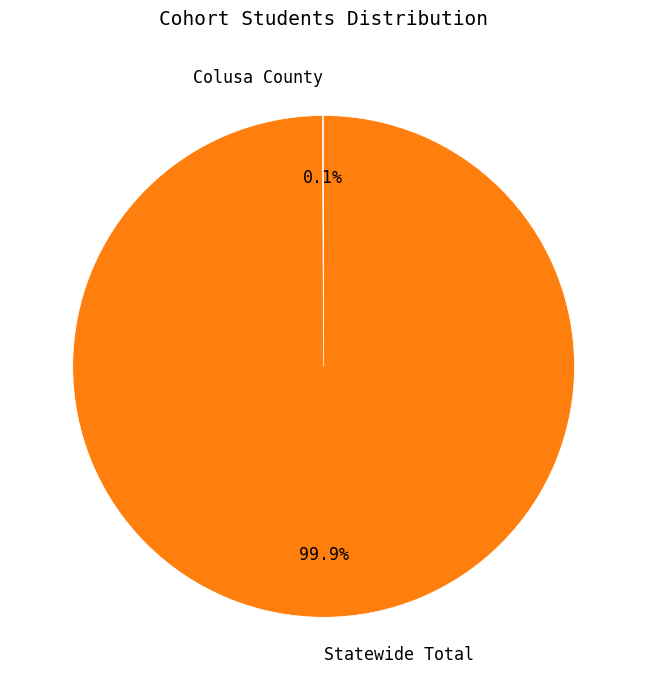

What portion of the pie excludes Statewide Total?

0.1%